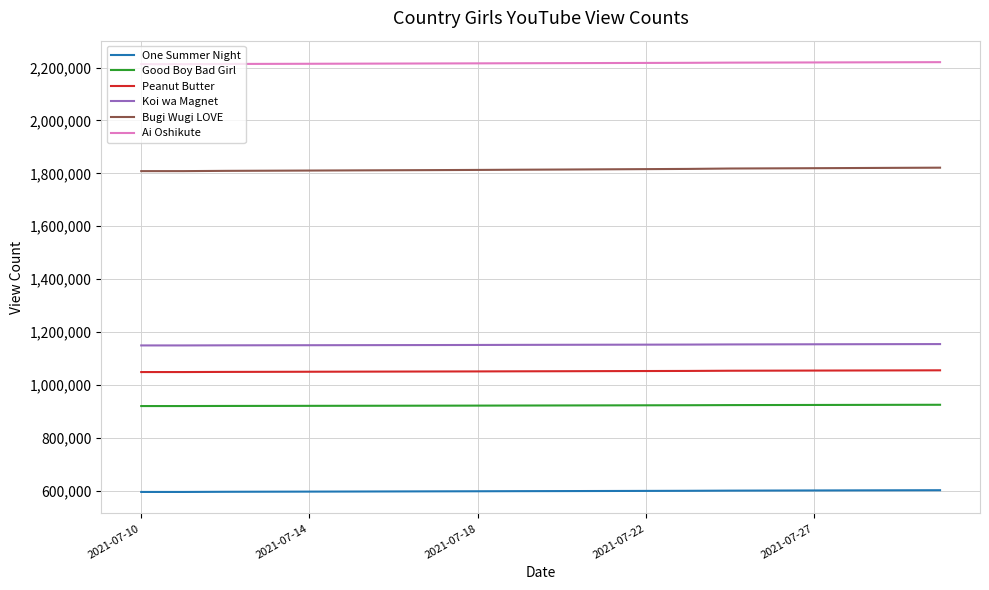

What is the maximum value for One Summer Night?

602263